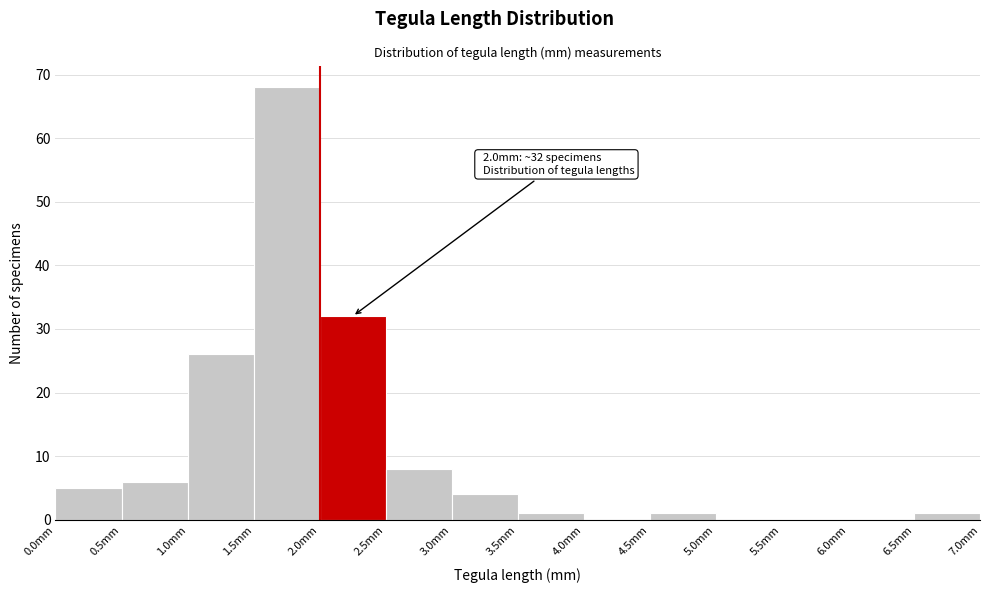

Over which range of the x-axis is the bar tallest?

1.5 to 2.0